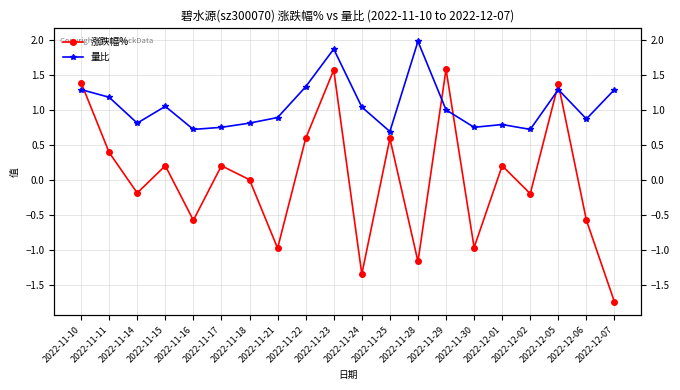

True or false: 量比 and 涨跌幅% cross at least once.

True